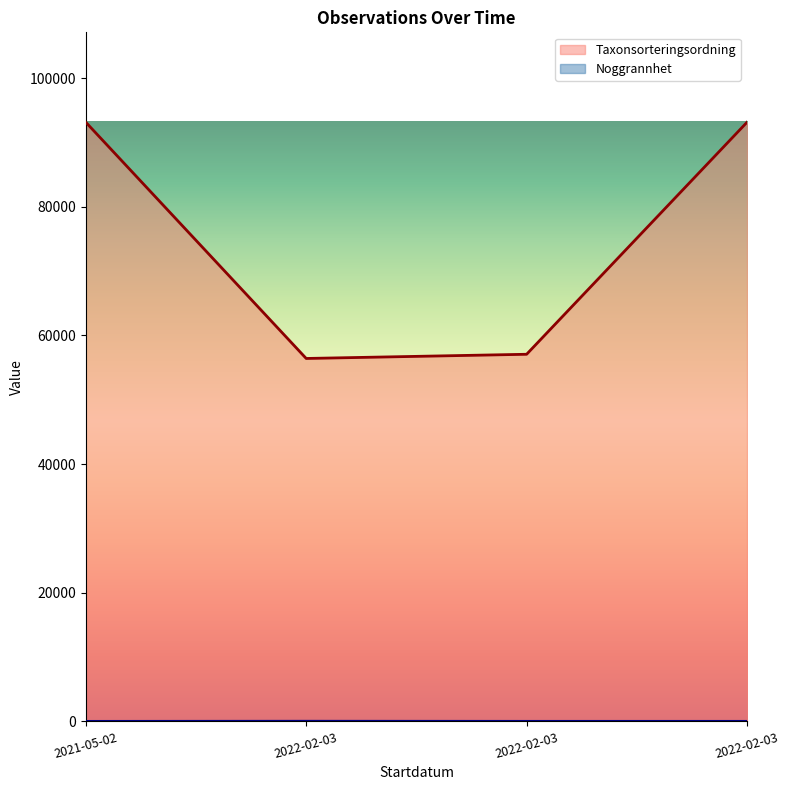

How many interior local valleys does the Taxonsorteringsordning series have?

1